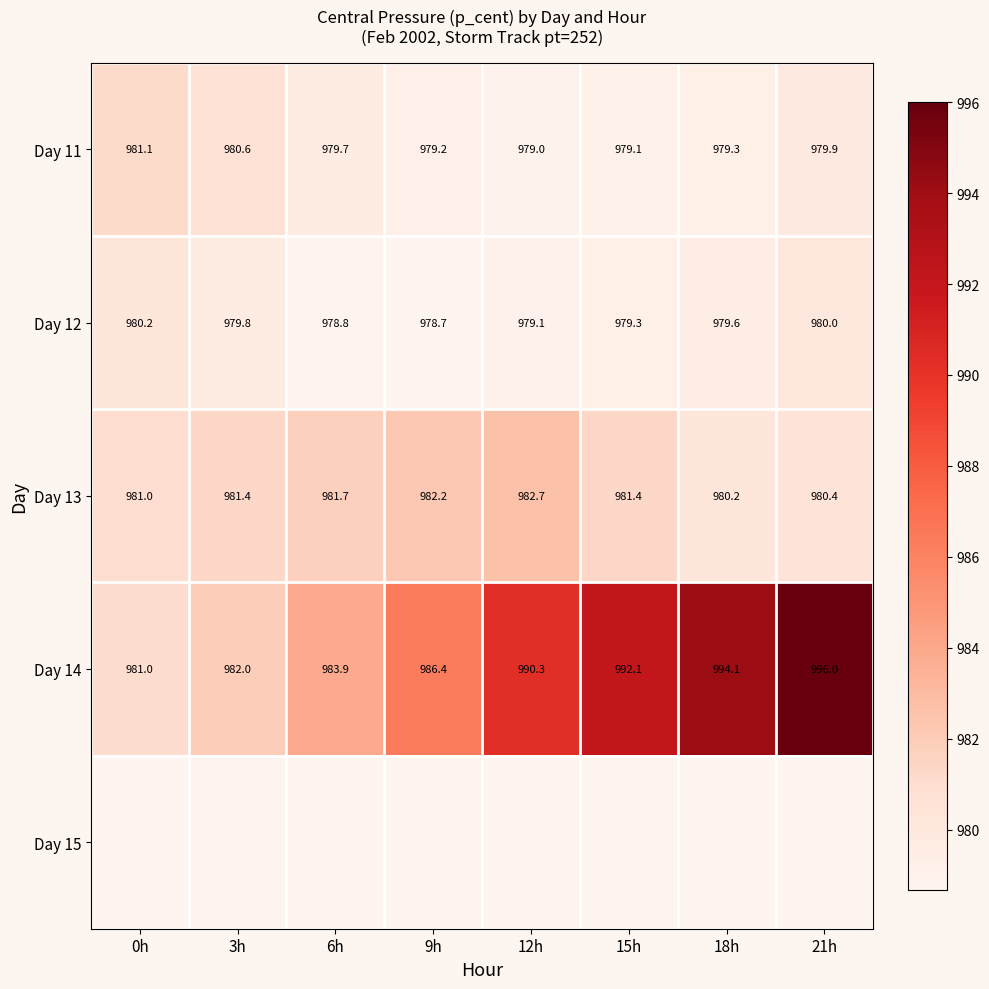

Is the value of Day 14 at 18h greater than the value of Day 12 at 18h?

Yes